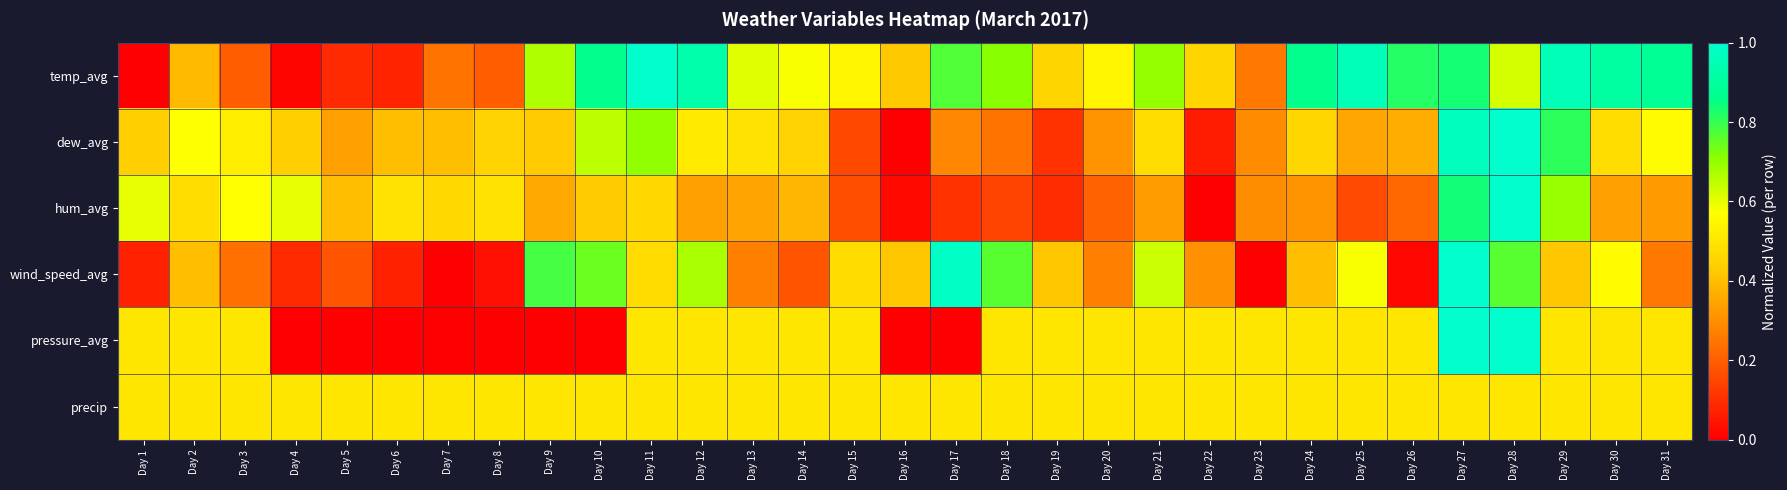

List the series in order of their peak value, highest first.

temp_avg, dew_avg, hum_avg, wind_speed_avg, pressure_avg, precip